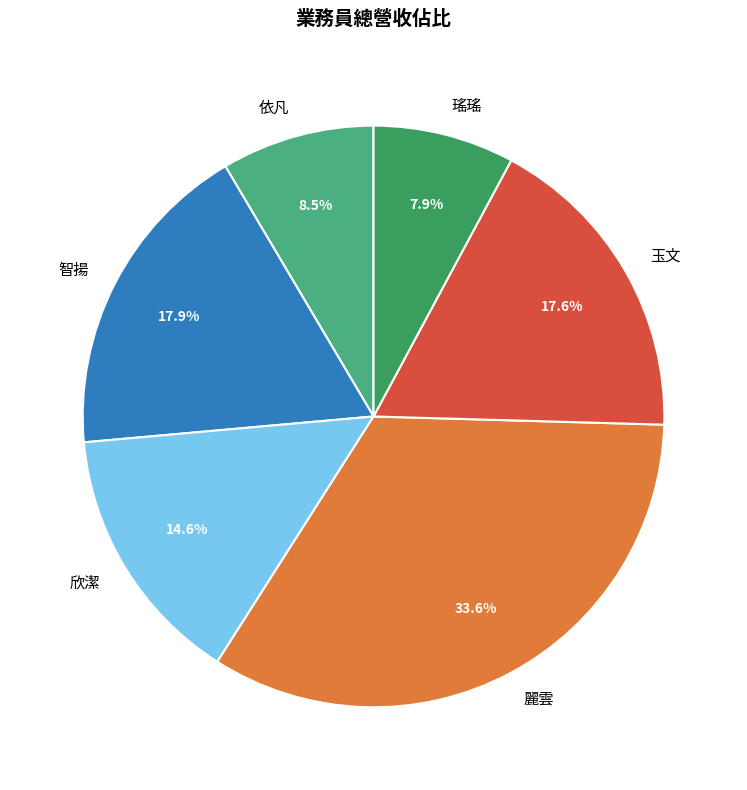

To the nearest percent, what is the difference between the largest and smallest slice percentages?

26%